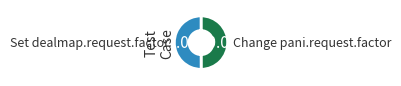

To the nearest percent, what is the combined percentage of Set dealmap.request.factor and Change pani.request.factor?

100%